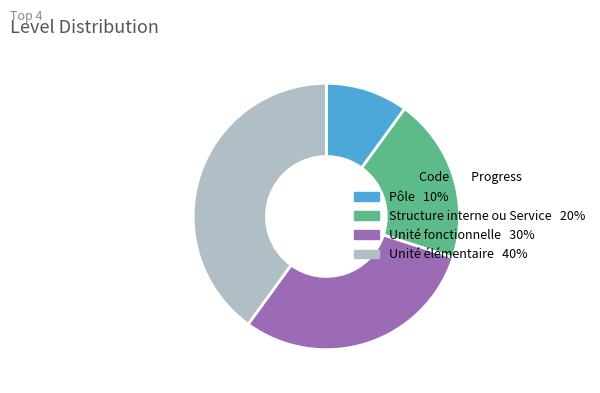

Which slice is the largest?

Unité élémentaire